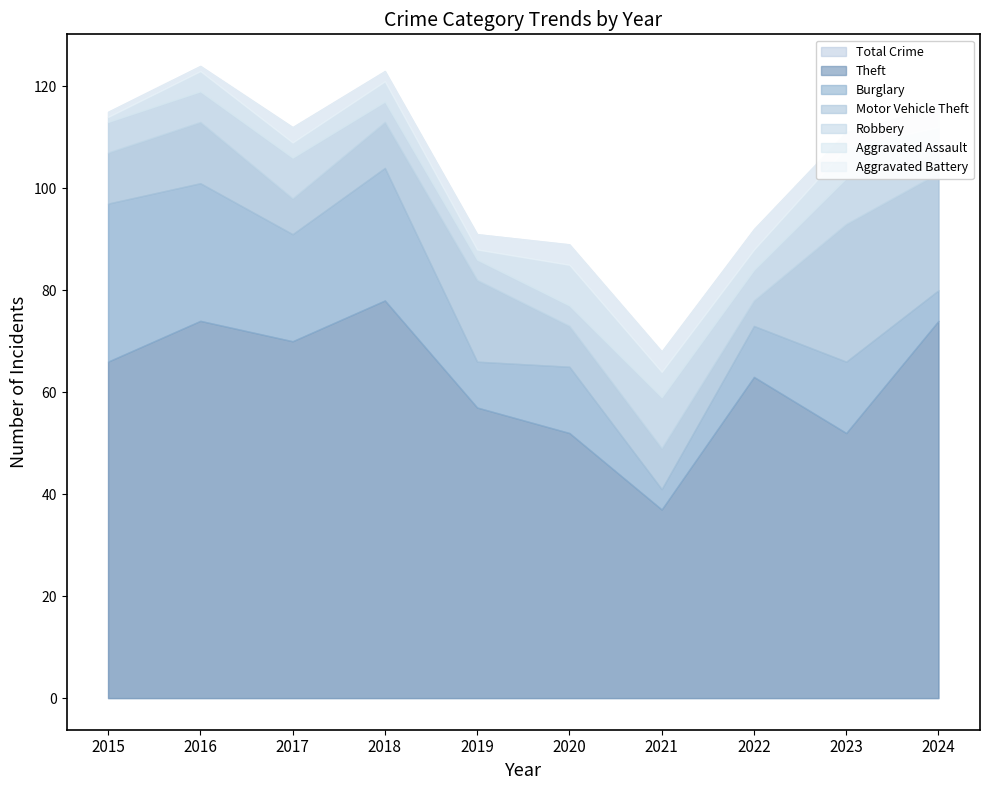

Does the chart display data point markers on the line(s)?

No